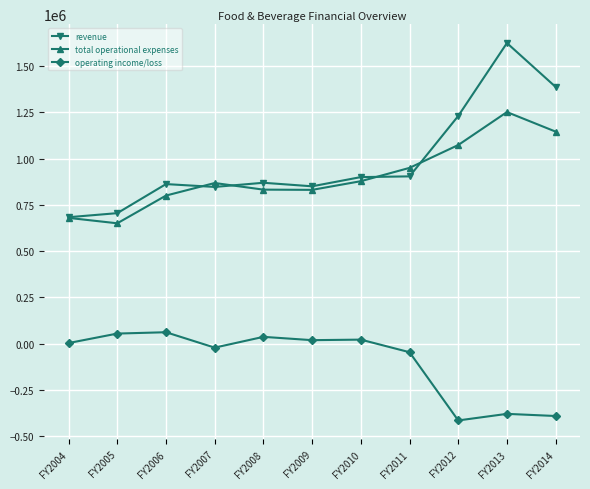

The value of revenue at FY2006 is 1523378. True or false?

False